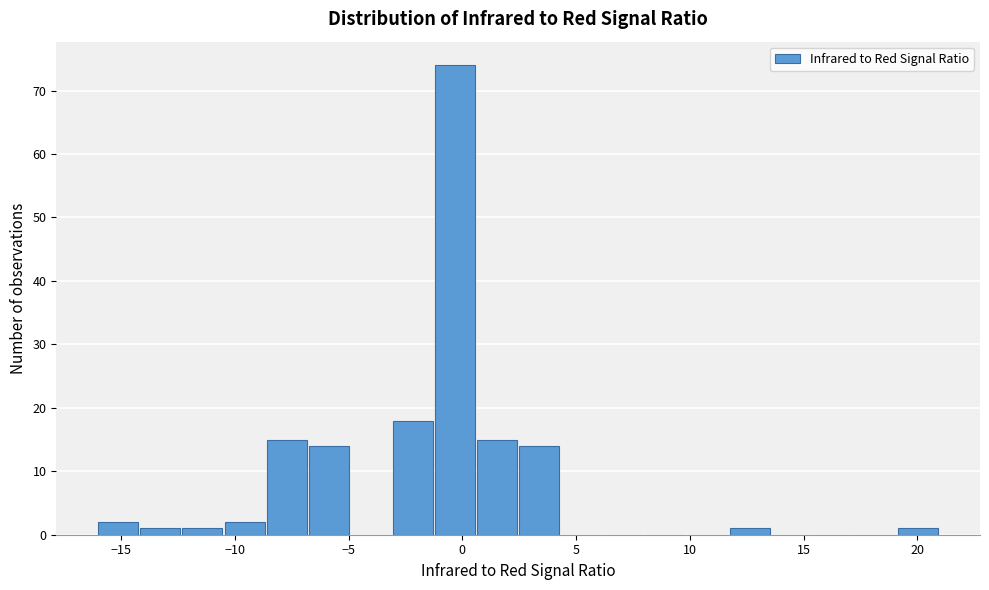

Around what value on the x-axis is the tallest bar? Give the approximate position of its centre, as read against the axis.

-0.5